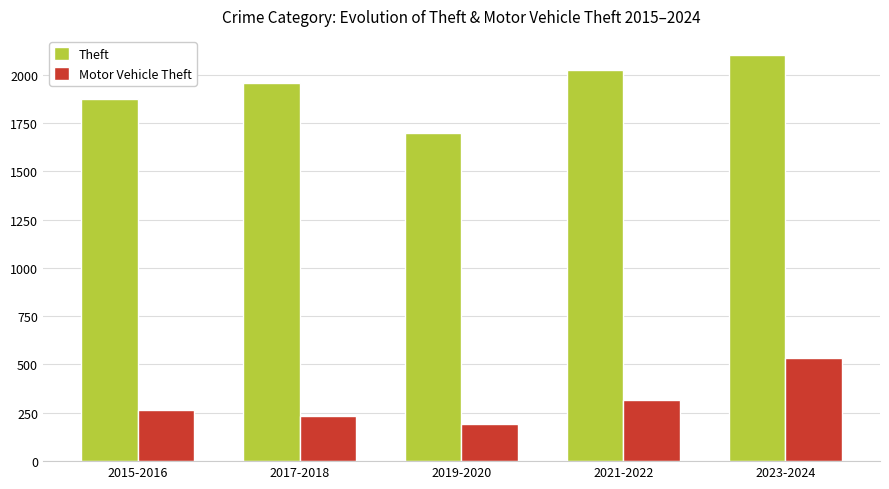

Is it true that Motor Vehicle Theft equals 326 at 2017-2018?

False